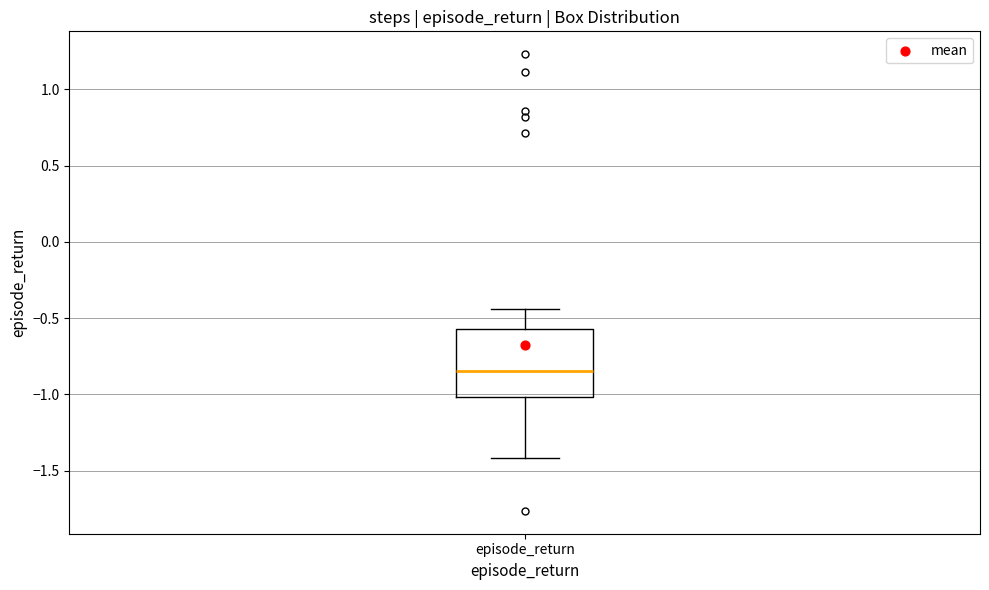

Transcribe this box plot: give where the median line is, the range the box spans, and where the two whiskers end, as read against the y-axis. The values are not printed on the chart, so give them approximately, as read against the axis.

median -0.85, box -1.00 to -0.55, whiskers -1.40 to -0.45